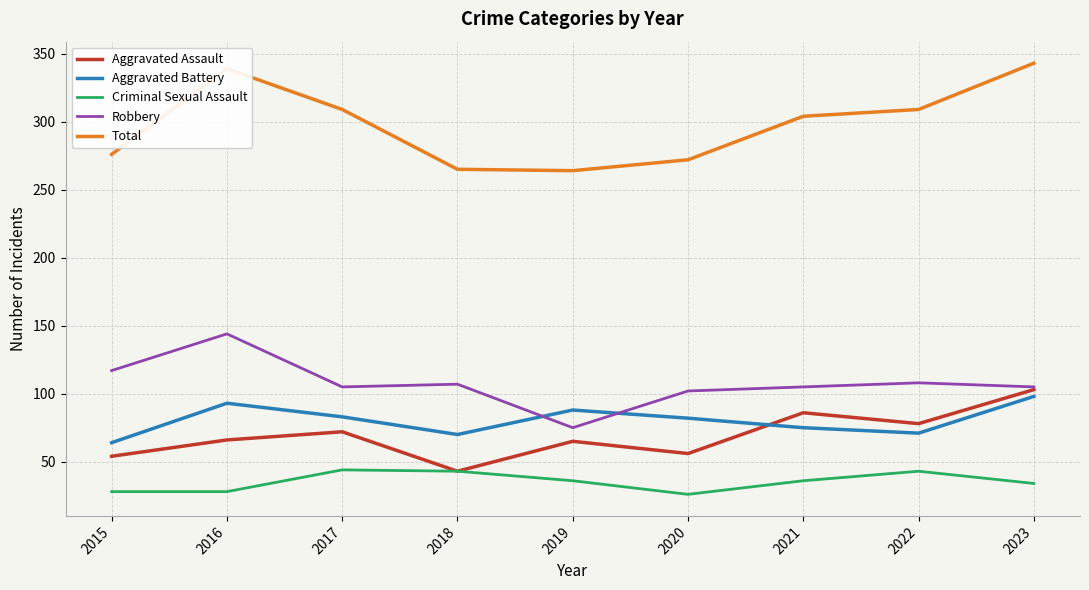

How many interior local peaks does the Aggravated Assault series have?

3